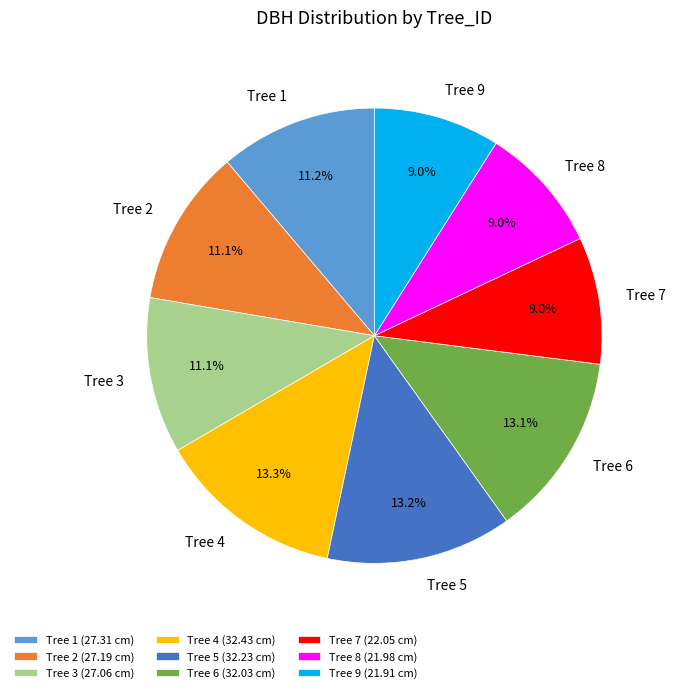

What percentage is NOT represented by Tree 6?

86.9%